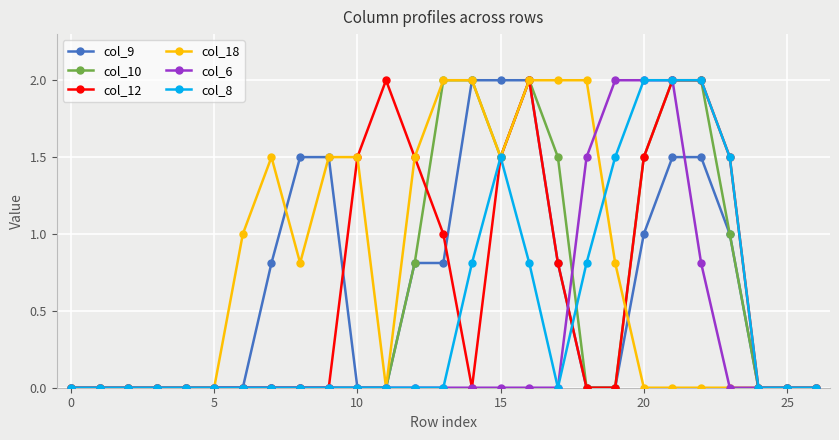

Which series has the largest total across all categories?

col_18